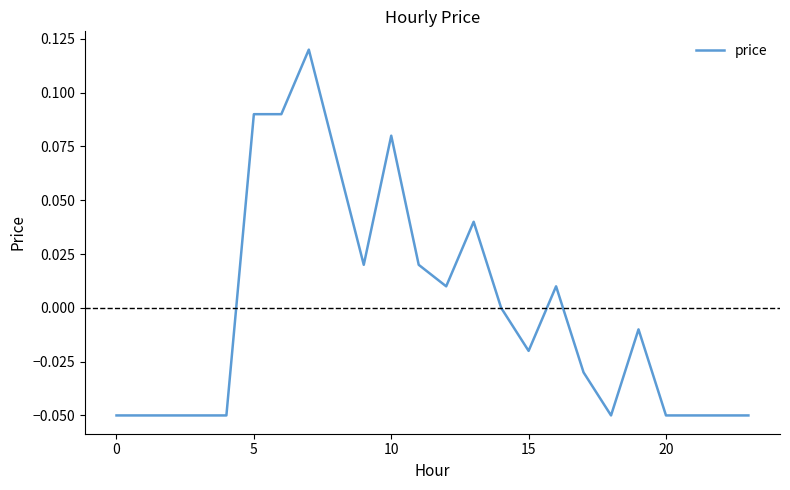

Count the number of data series in this chart.

1